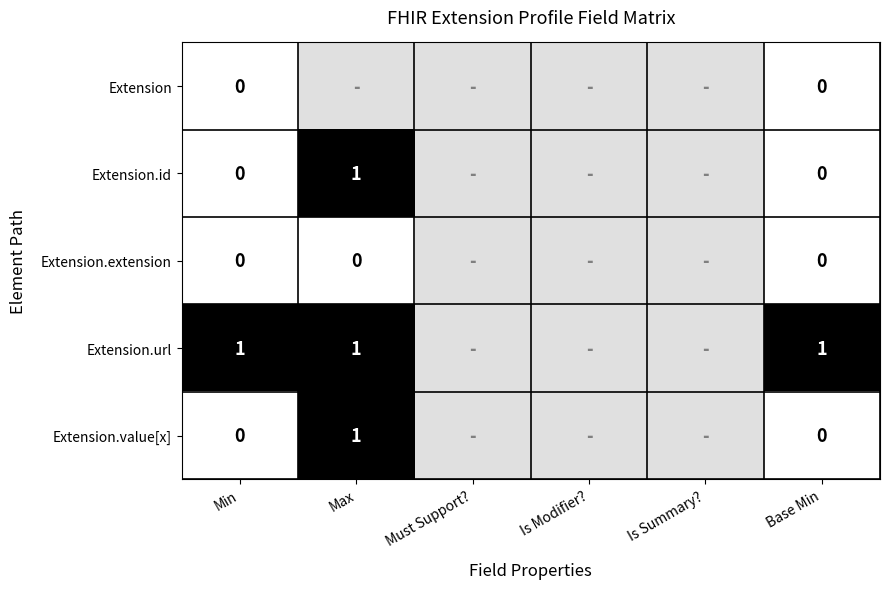

Rank the series by their maximum value, from lowest to highest.

Extension, Extension.extension, Extension.id, Extension.url, Extension.value[x]